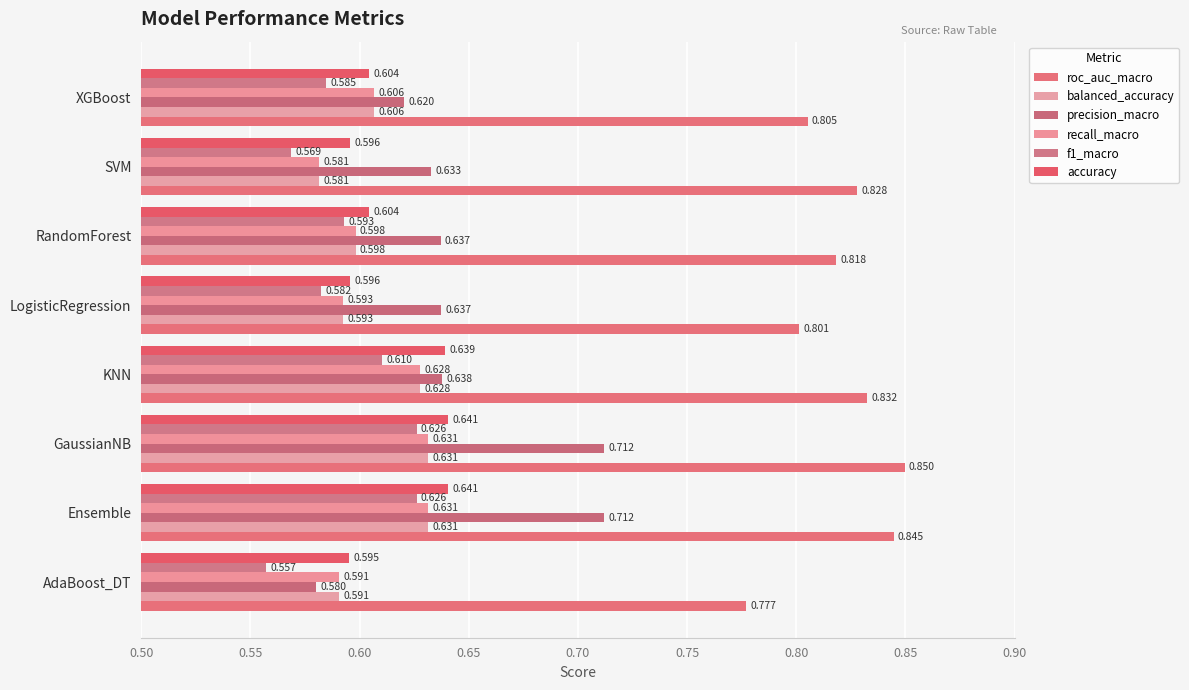

What are all the series names shown in the legend?

roc_auc_macro, balanced_accuracy, precision_macro, recall_macro, f1_macro, accuracy